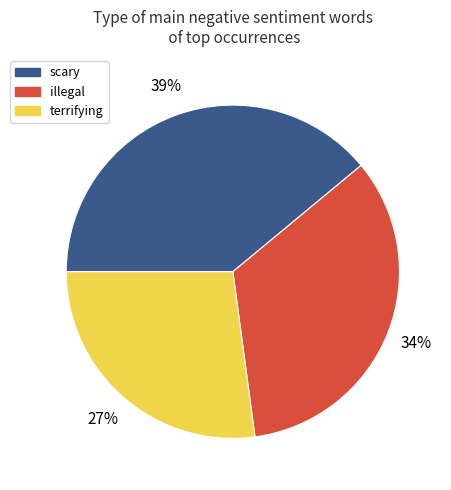

How many segments does this pie chart have?

3